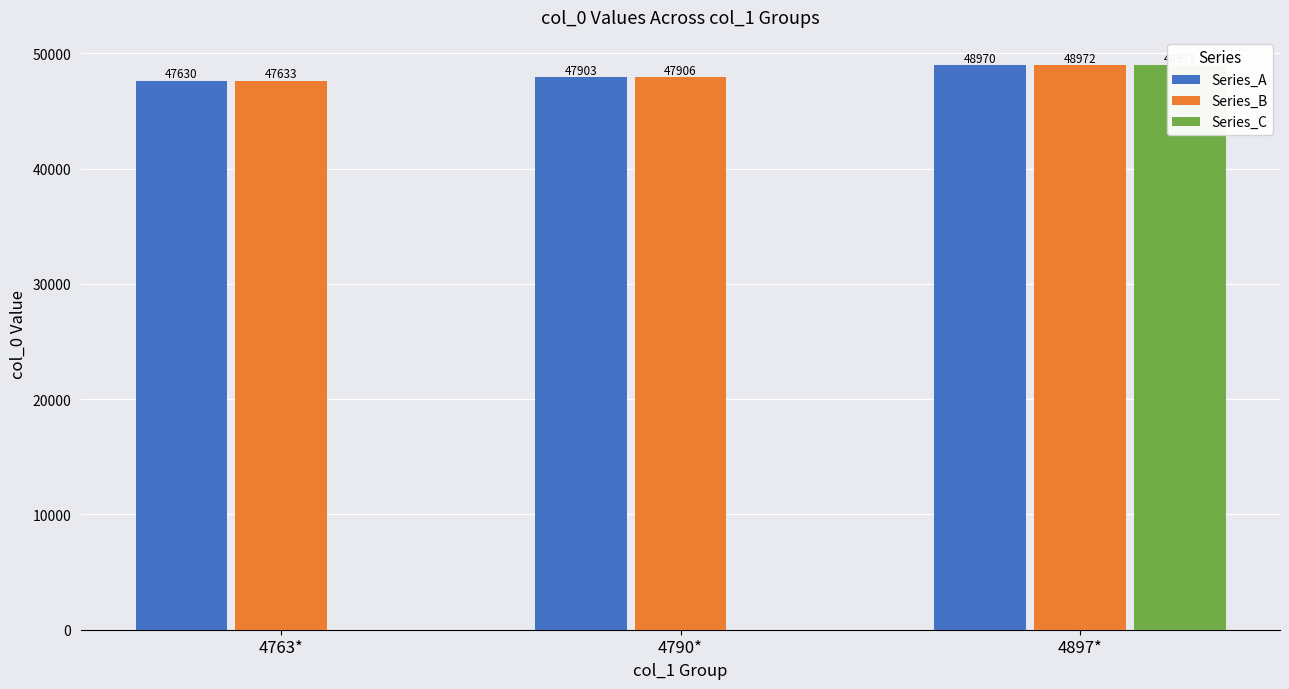

How many bars are there in total?

9